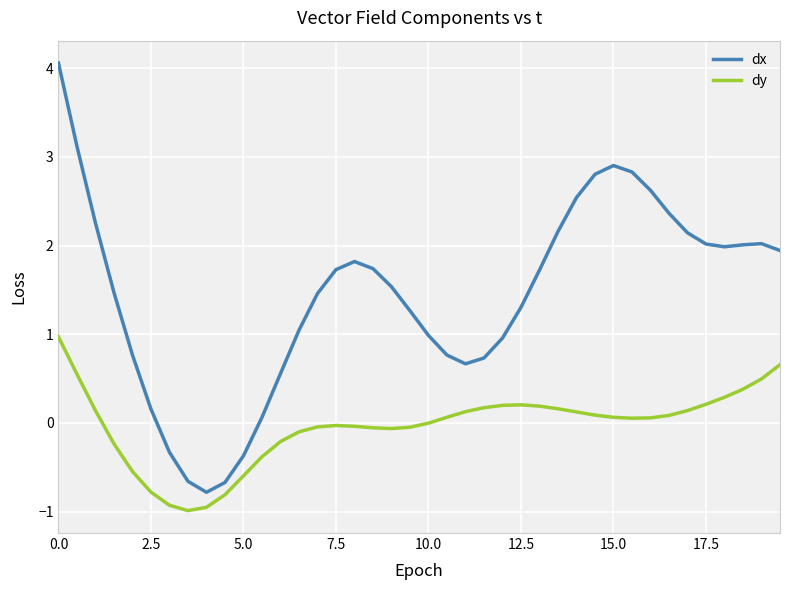

Which series has the widest spread of values?

dx